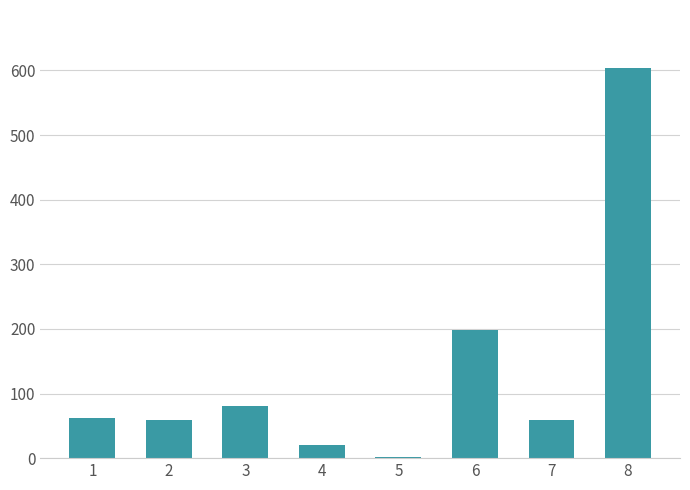

What is the ratio of the value at 1 to the value at 6?

0.3